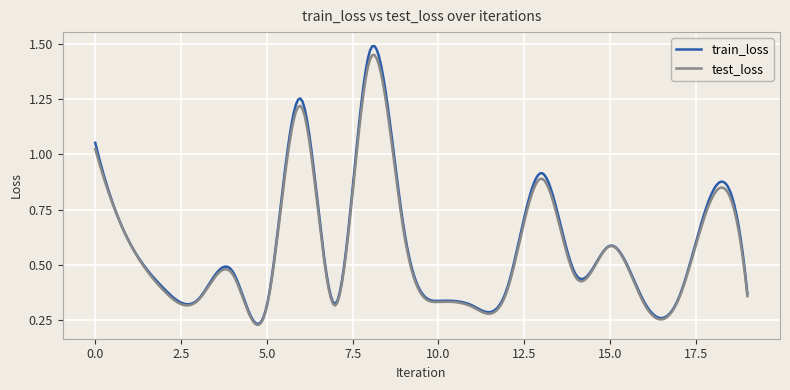

Does the chart display data point markers on the line(s)?

No